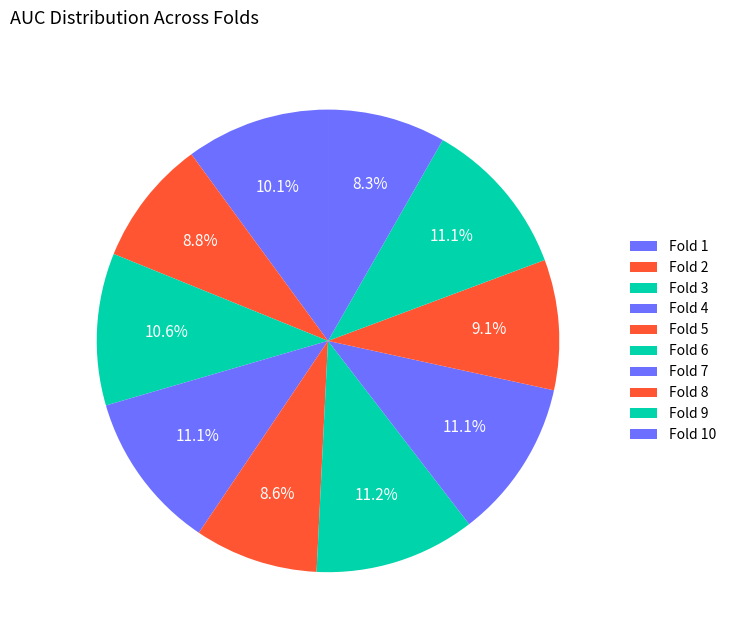

Is it true that Fold 10 is 8% of the pie?

True